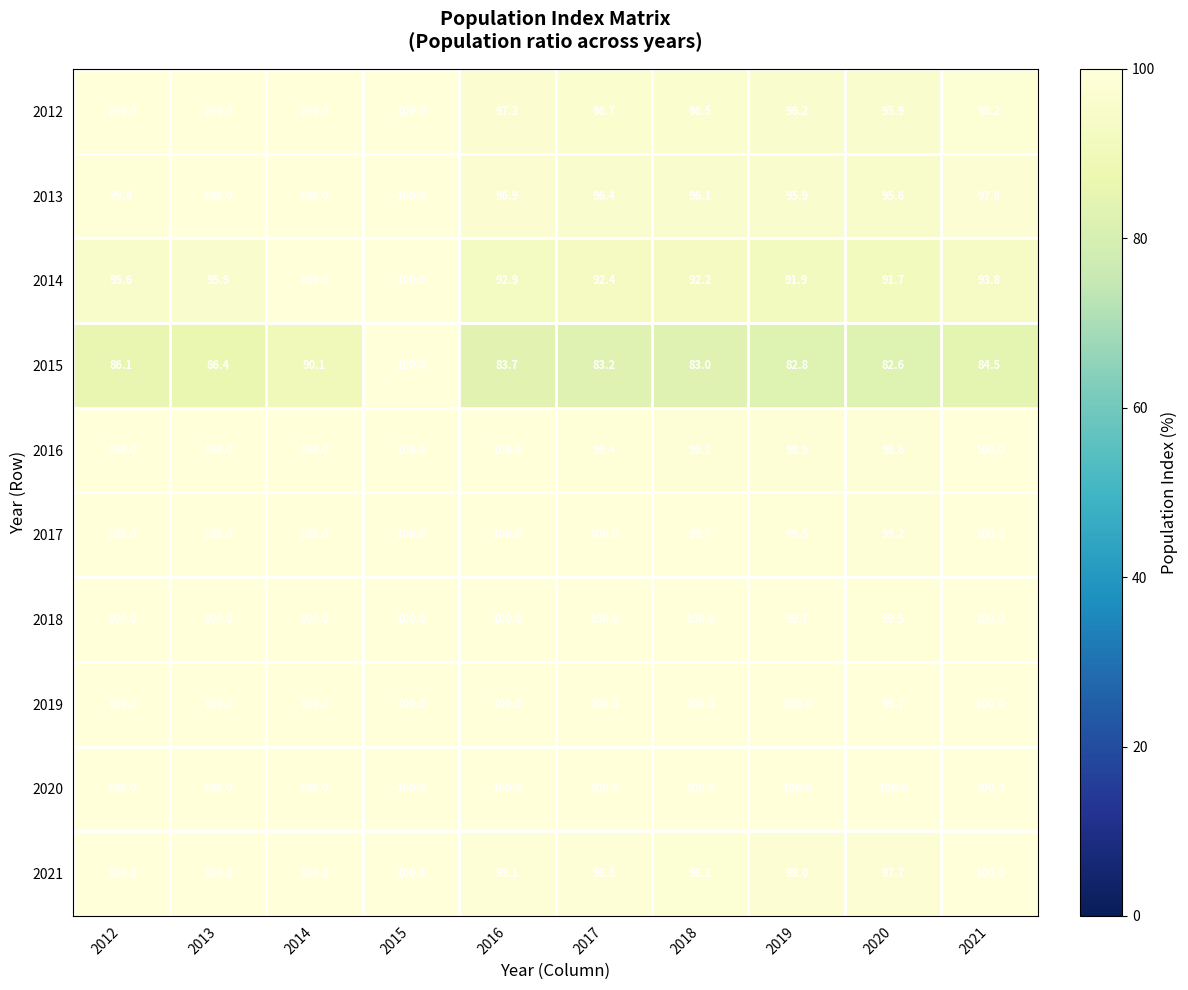

What is the sum of all 2014 values?

946.4